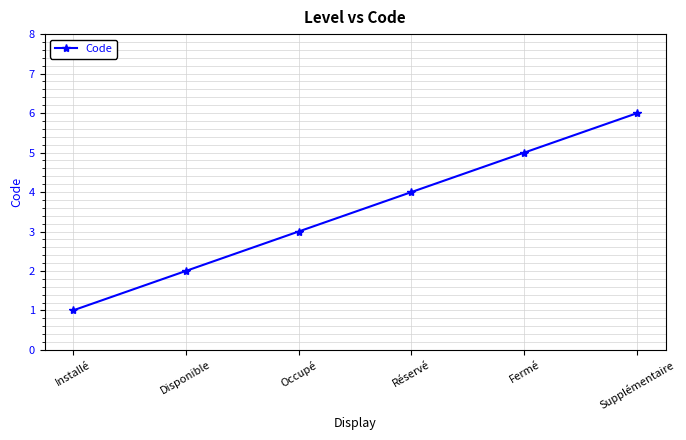

What is the value of the 5th point from the left?

5